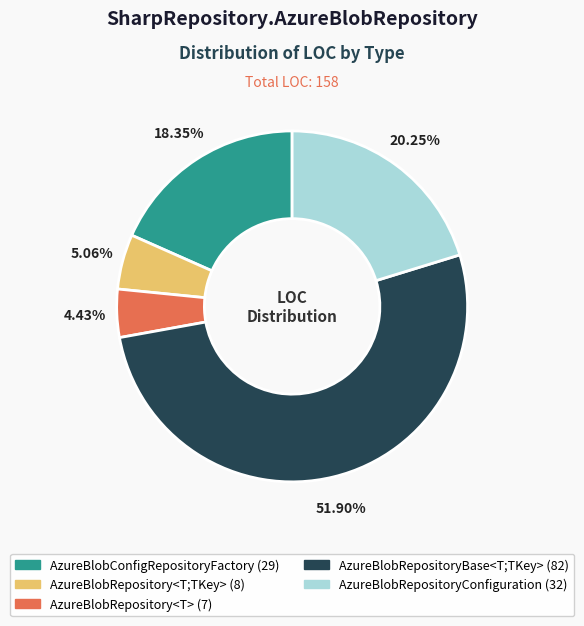

Combined, what portion of the pie is AzureBlobConfigRepositoryFactory and AzureBlobRepository<T;TKey>?

23.4%